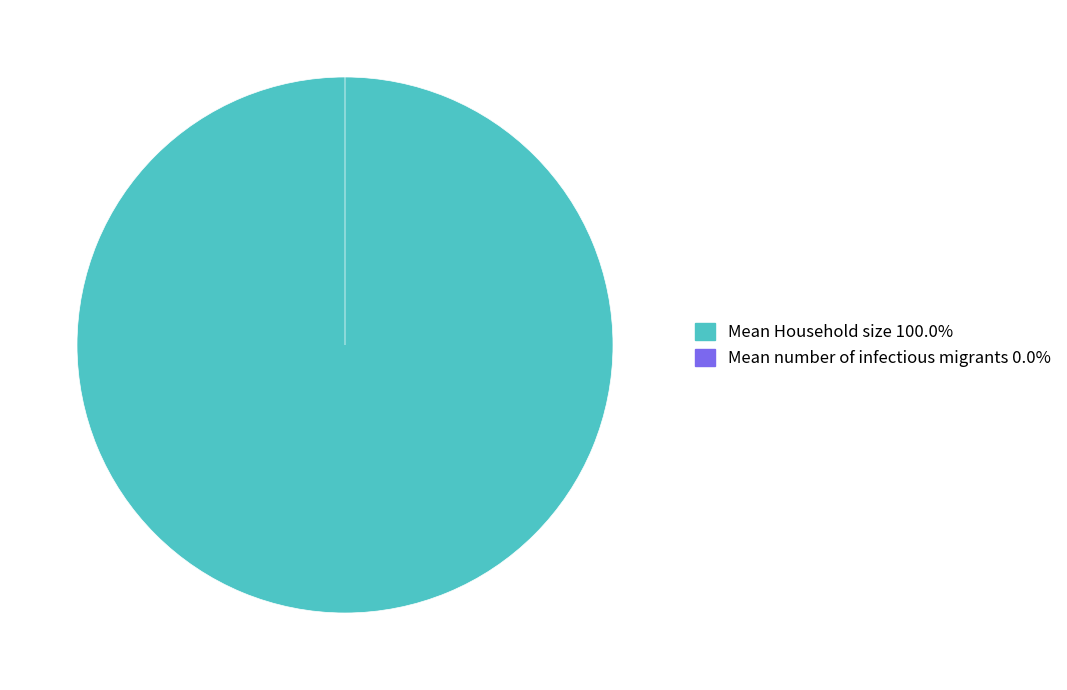

What is the change in value from Mean Household size to Mean number of infectious migrants?

-2.8